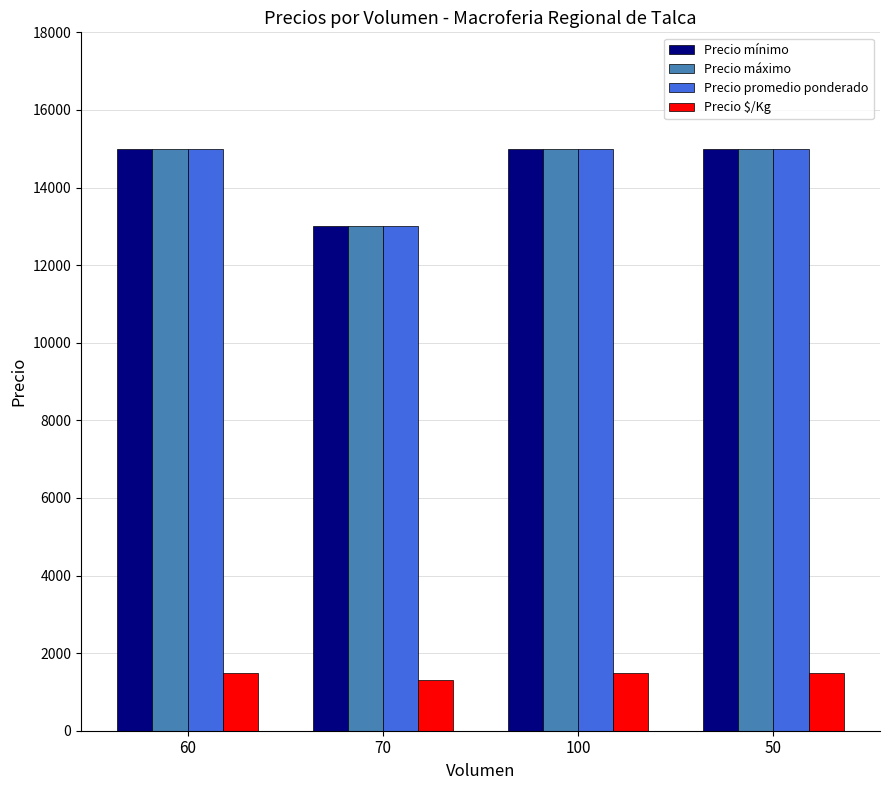

Are the bars grouped side by side (vs. stacked)?

Yes